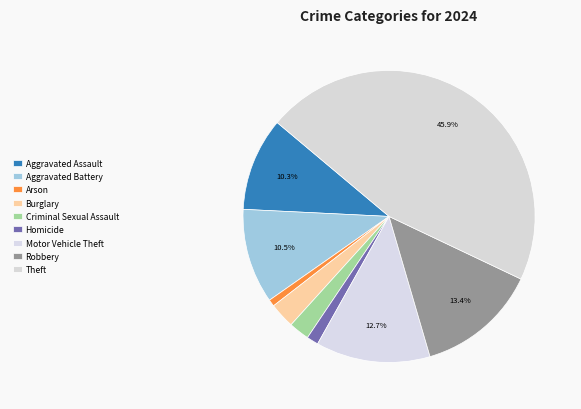

To the nearest percent, what portion does Homicide represent?

1%